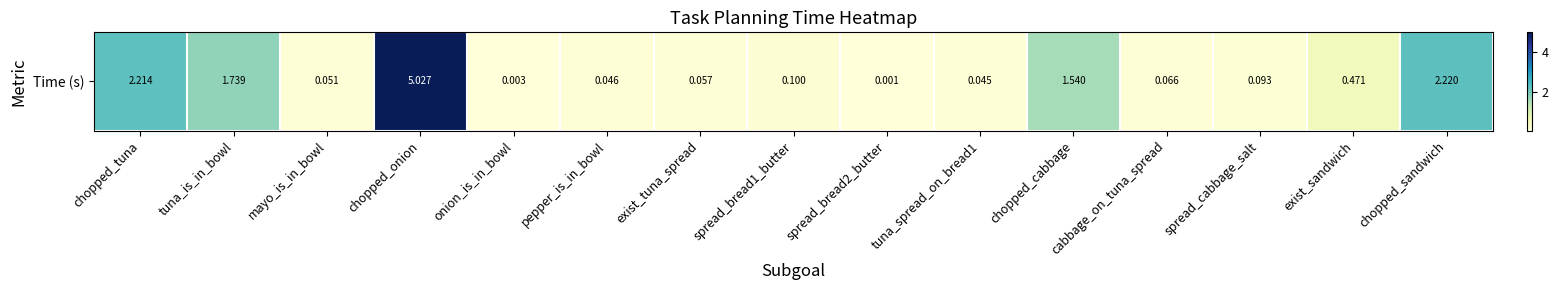

At which category does the chart reach its minimum across all series?

spread_bread2_butter